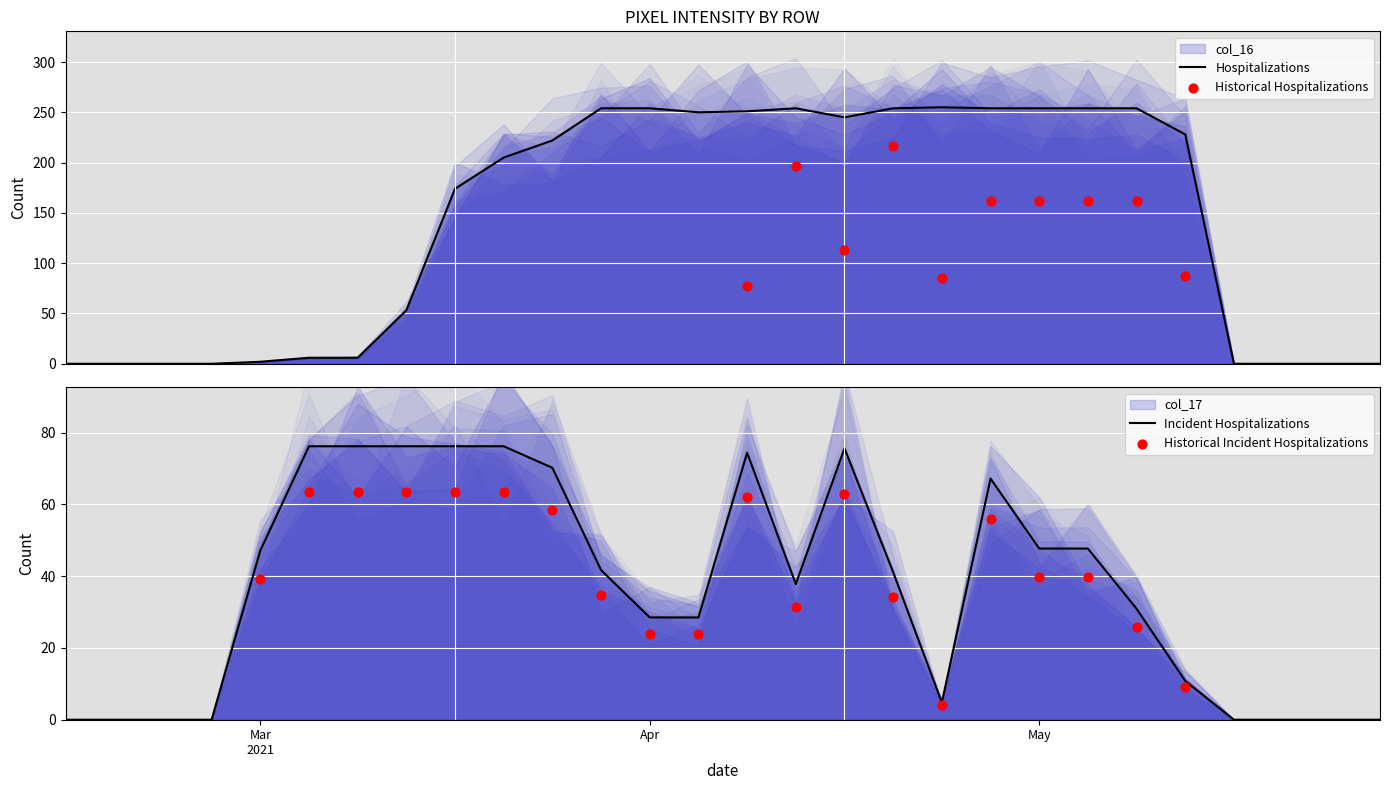

Which series has the largest Y range (max minus min)?

col_16